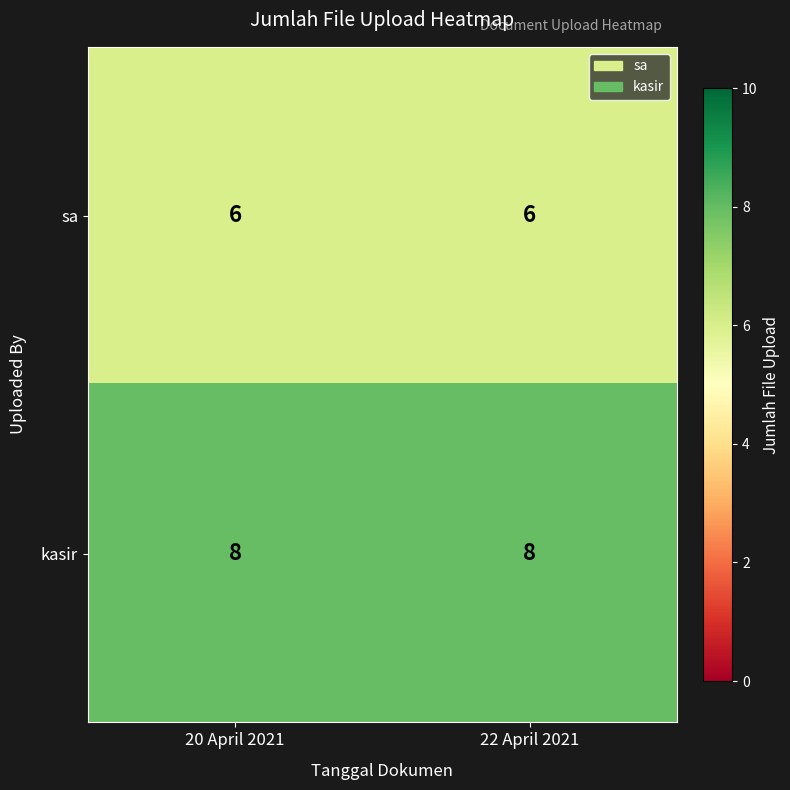

What value does the kasir series have at 20 April 2021?

8